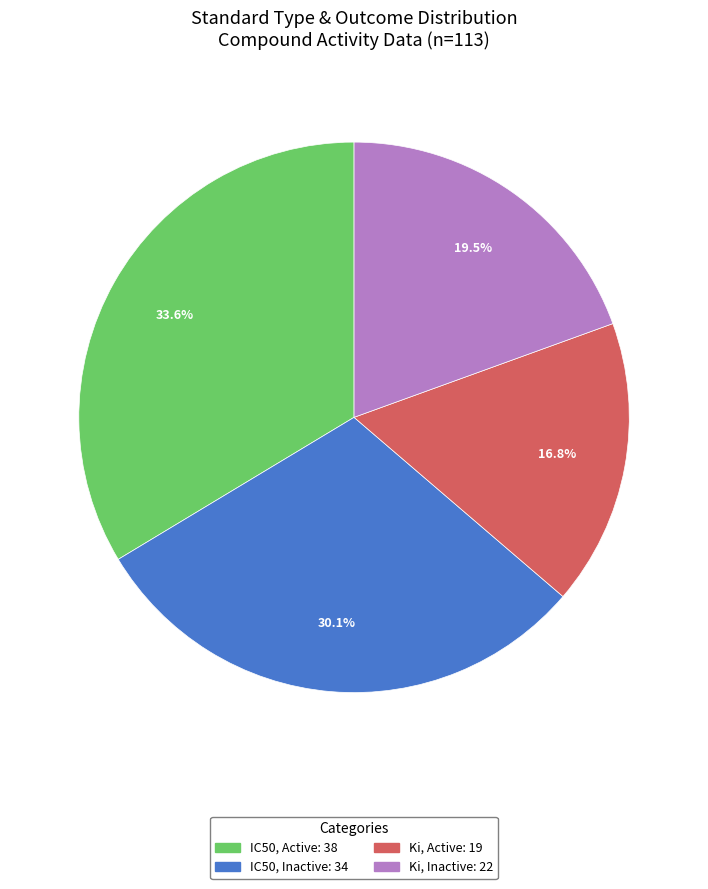

Does any single category account for the majority?

No